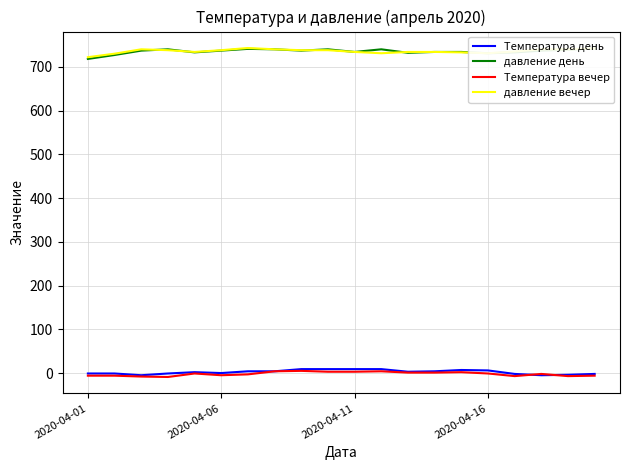

True or false: давление вечер and Температура вечер cross at least once.

False